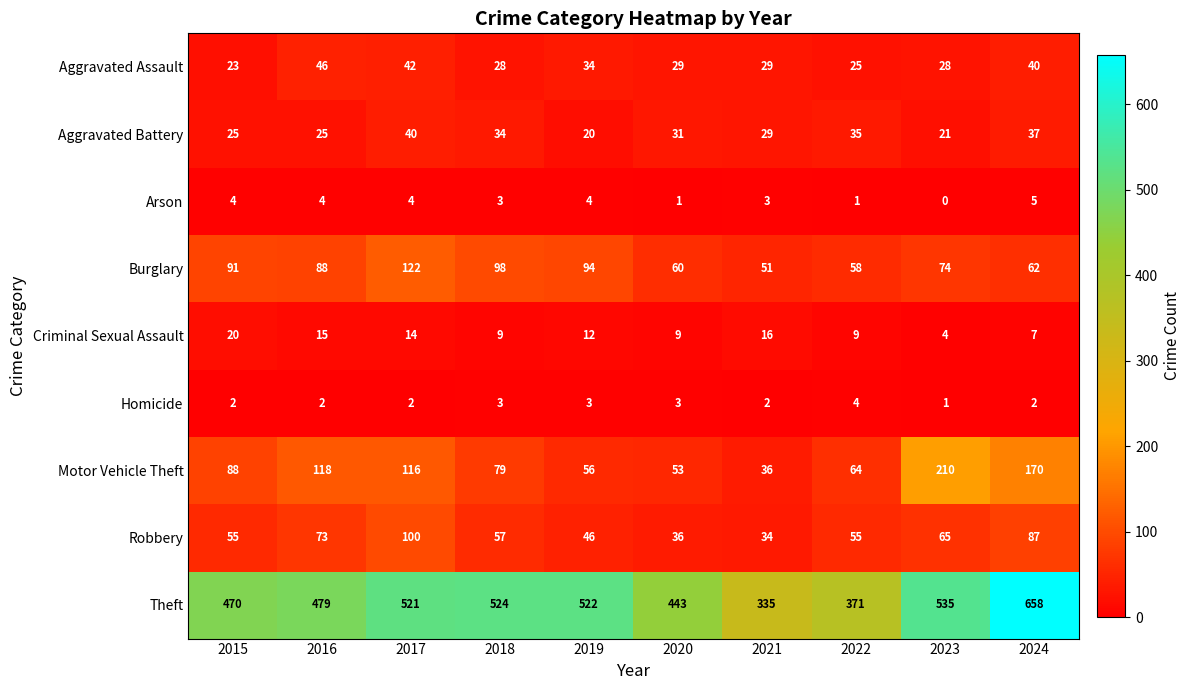

The Aggravated Battery series shows 13 at 2023. True or false?

False